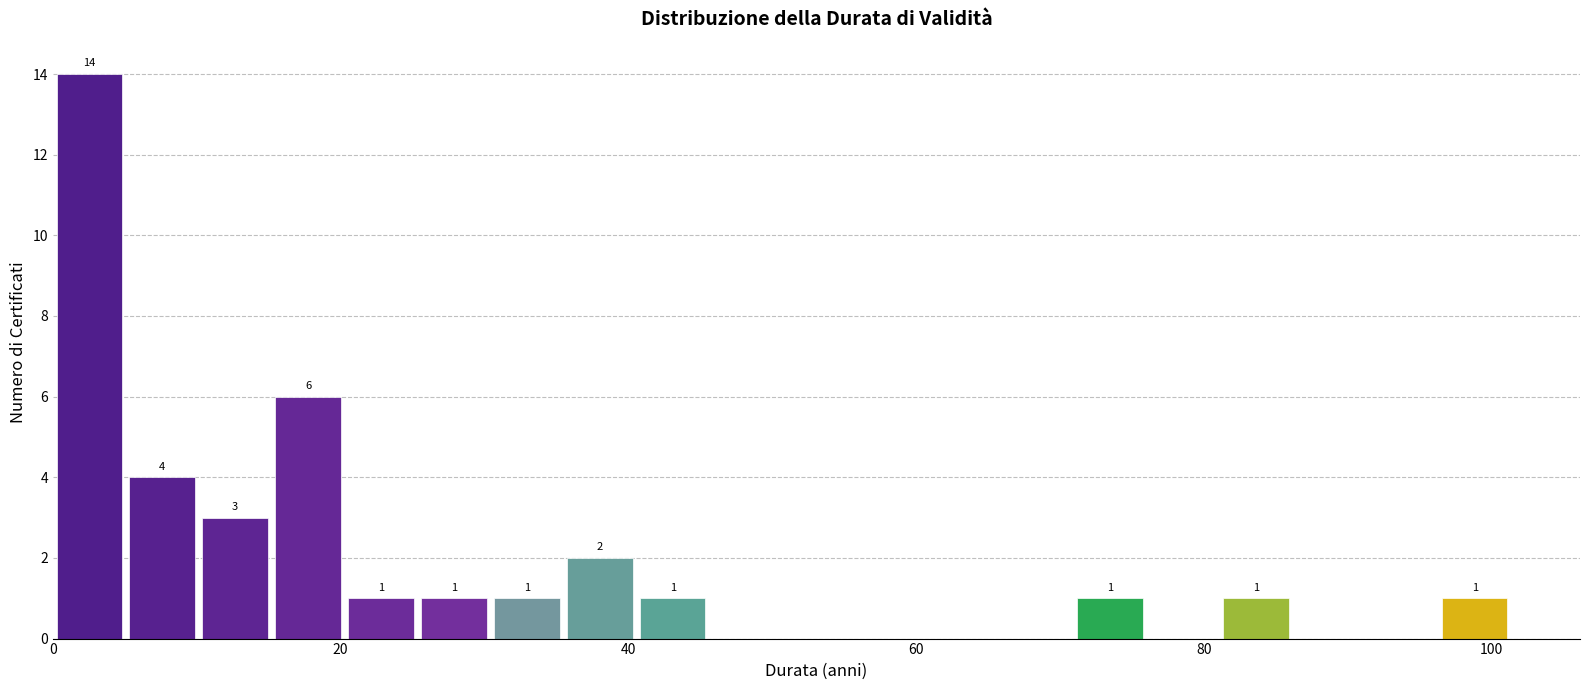

Read against the x-axis, roughly where is the centre of the tallest bar?

2